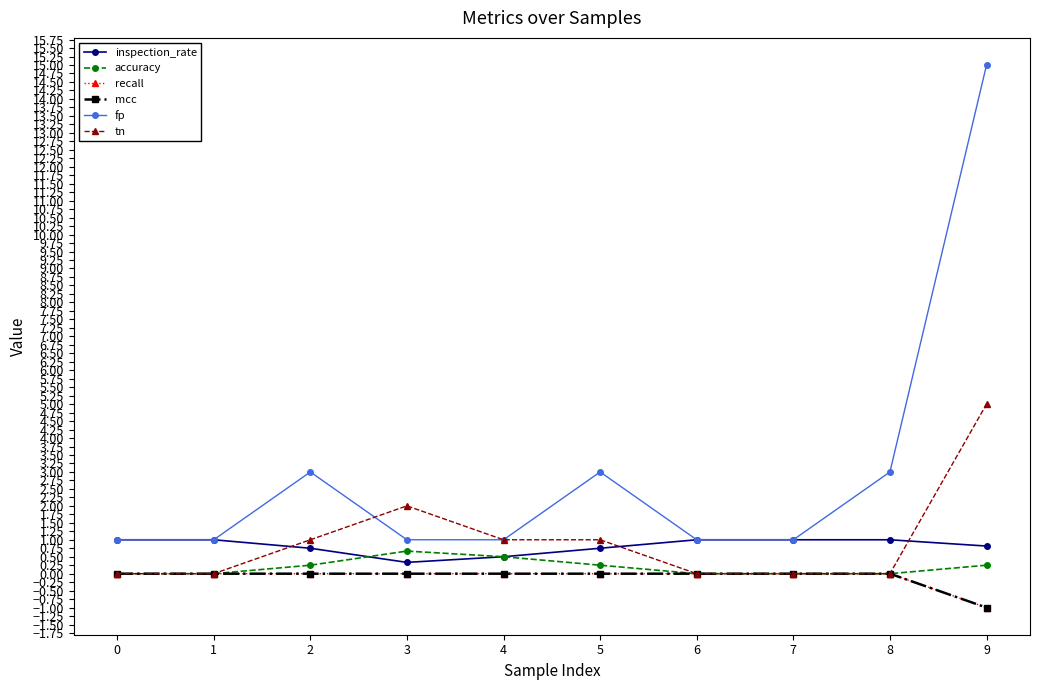

Is the value of inspection_rate at 8 greater than the value of recall at 8?

Yes